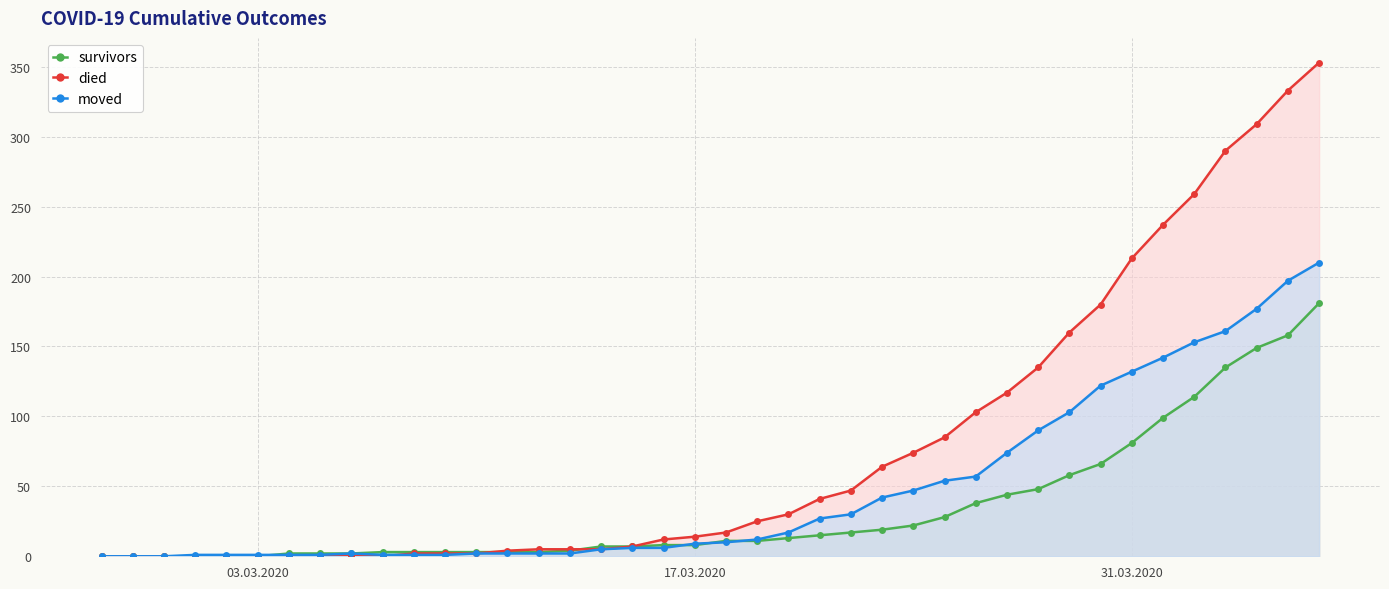

Which series has the largest range (max minus min)?

died